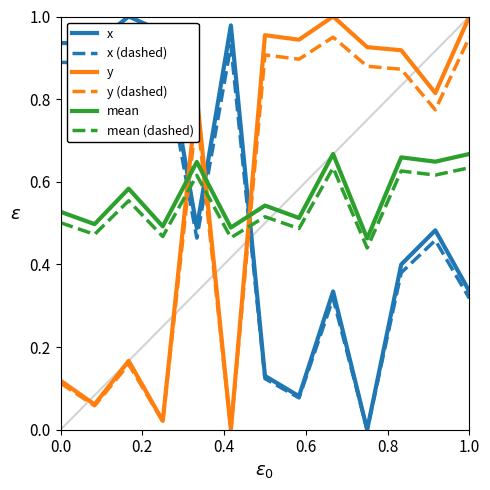

True or false: mean and x cross at least once.

True